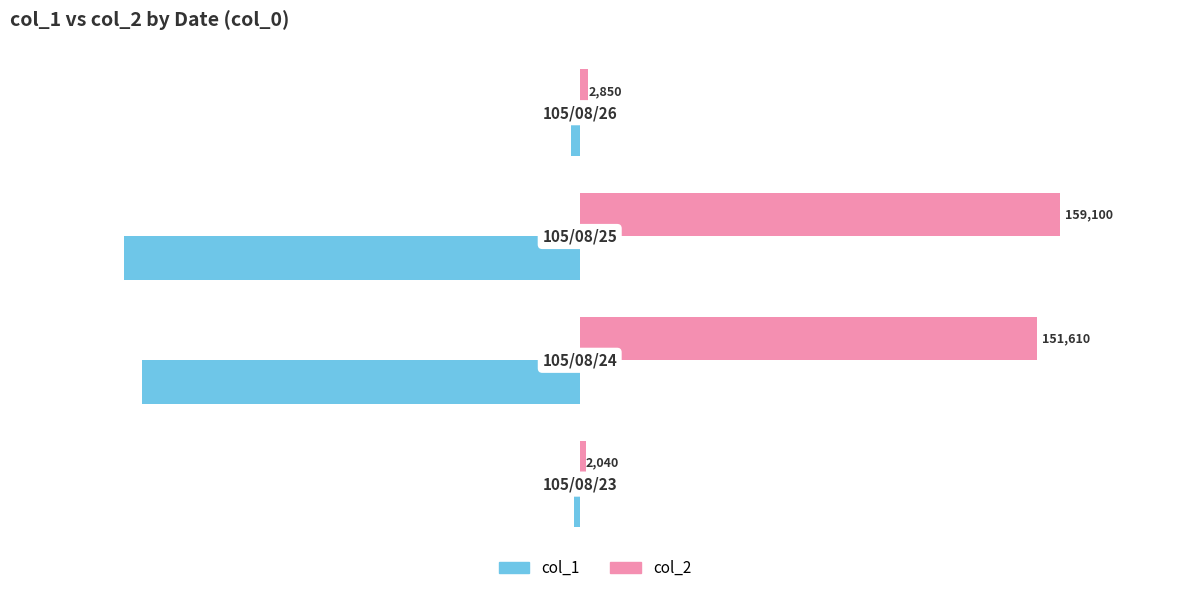

List the series in order of their overall mean, highest first.

col_2, col_1